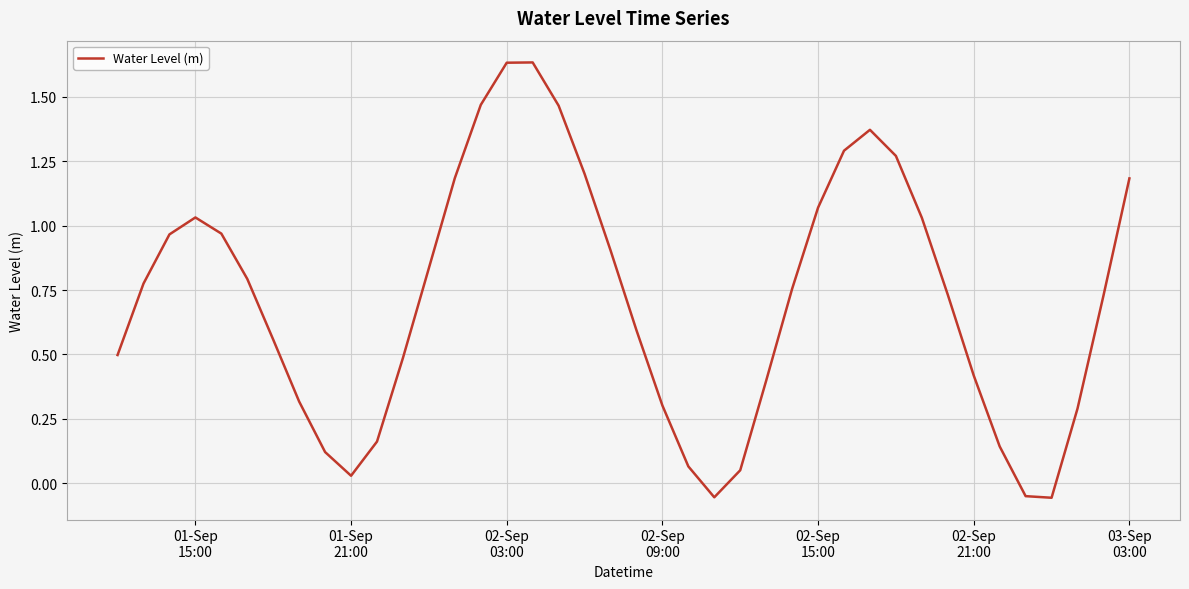

What is the difference between the maximum and minimum values?

1.7